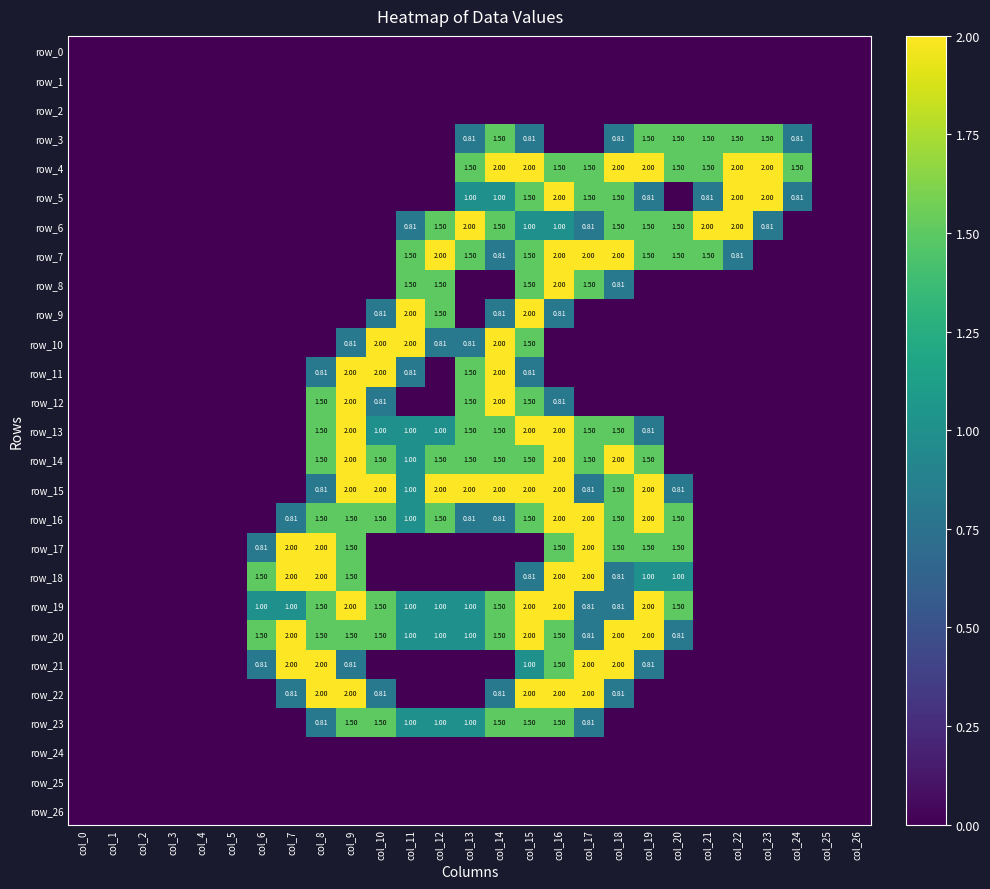

What is the difference between the row_21 values at col_1 and col_6?

0.8